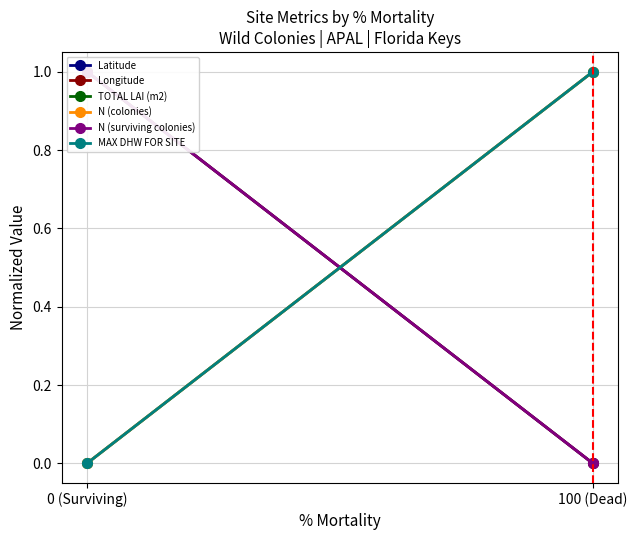

Reading left to right, extract all data points from this chart.

Latitude: 1	0
Longitude: 1	0
TOTAL LAI (m2): 0	1
N (colonies): 0	1
N (surviving colonies): 1	0
MAX DHW FOR SITE: 0	1